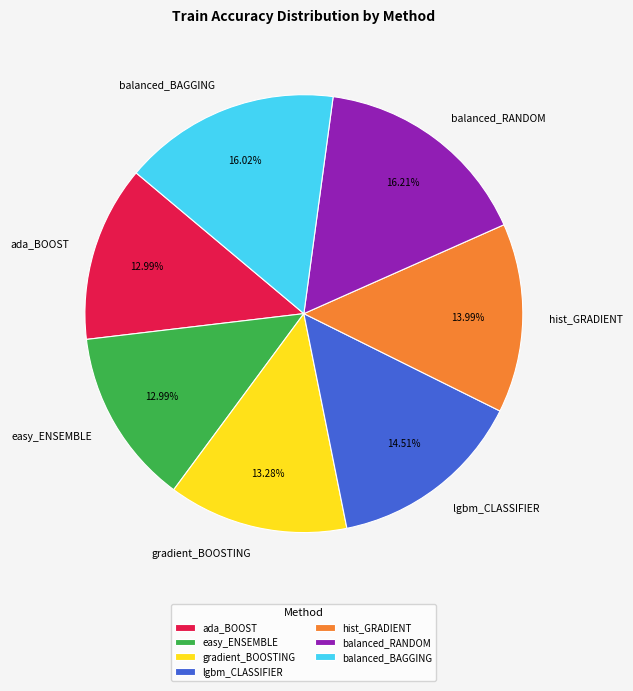

Which has a higher value, lgbm_CLASSIFIER or easy_ENSEMBLE?

lgbm_CLASSIFIER